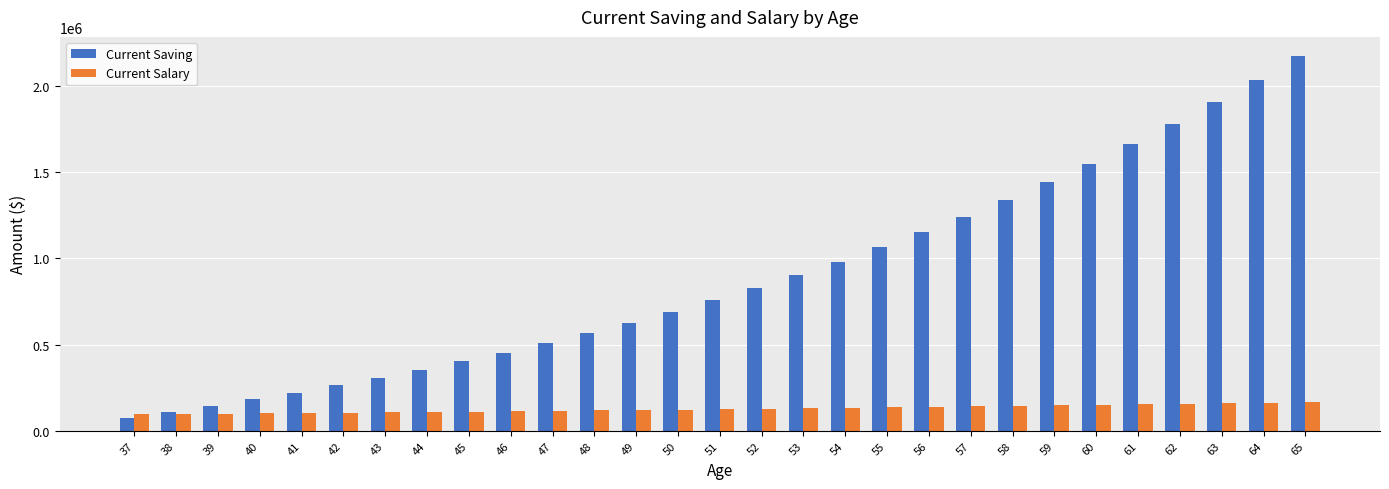

Which series has the largest range (max minus min)?

Current Saving